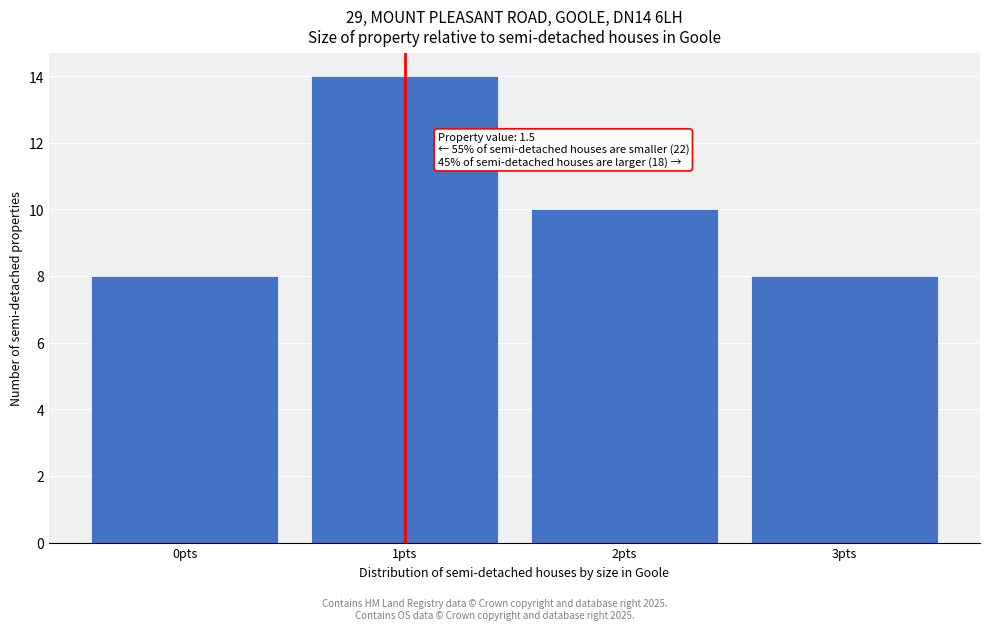

Reading left to right, extract all data points from this chart.

0pts=8	1pts=14	2pts=10	3pts=8